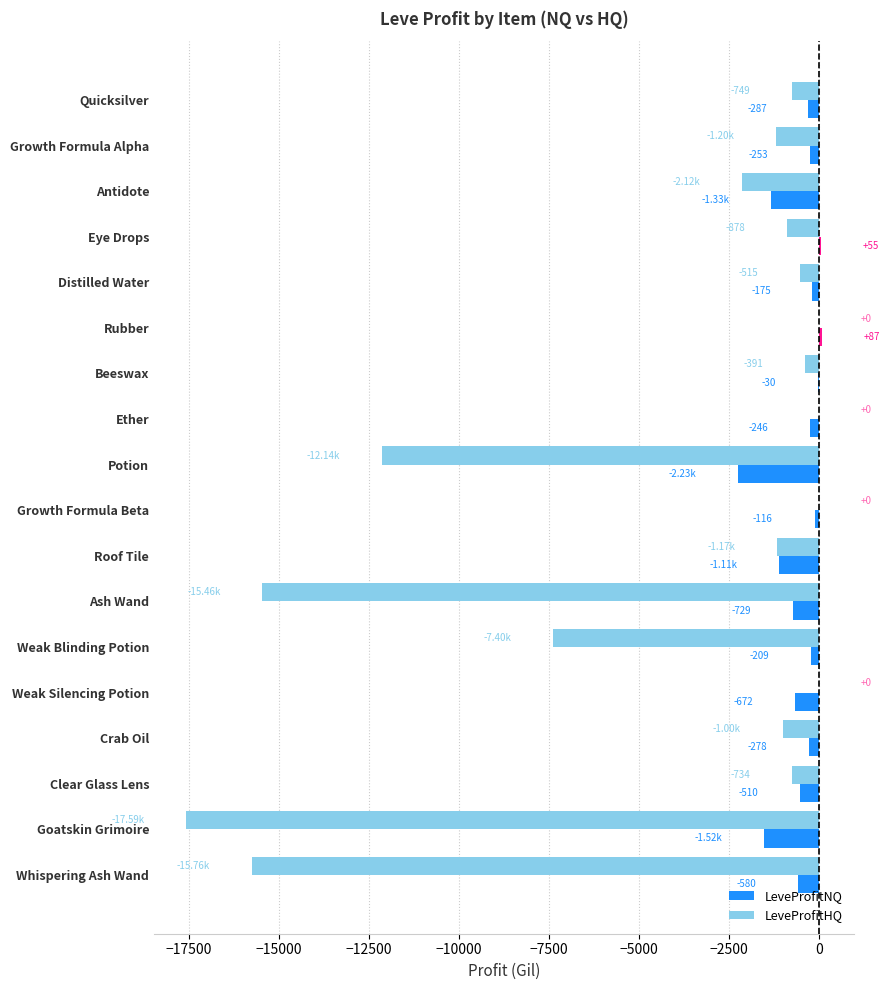

At which label does LeveProfitNQ reach its peak?

Rubber